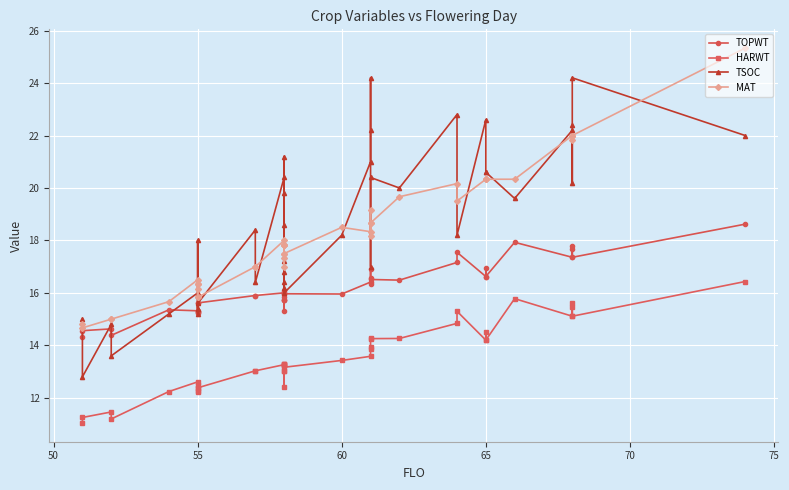

At which category does TOPWT reach its first local peak?

55